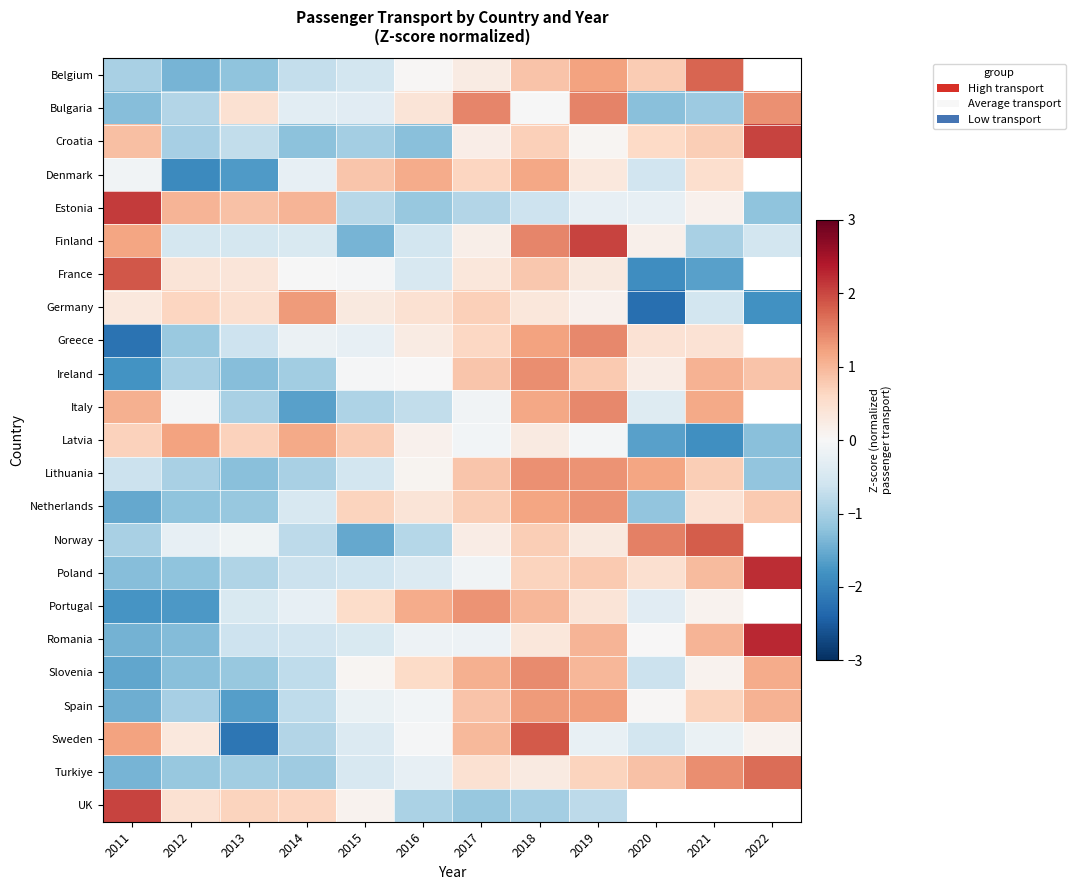

Is the value of Norway at 2020 greater than the value of Portugal at 2012?

Yes